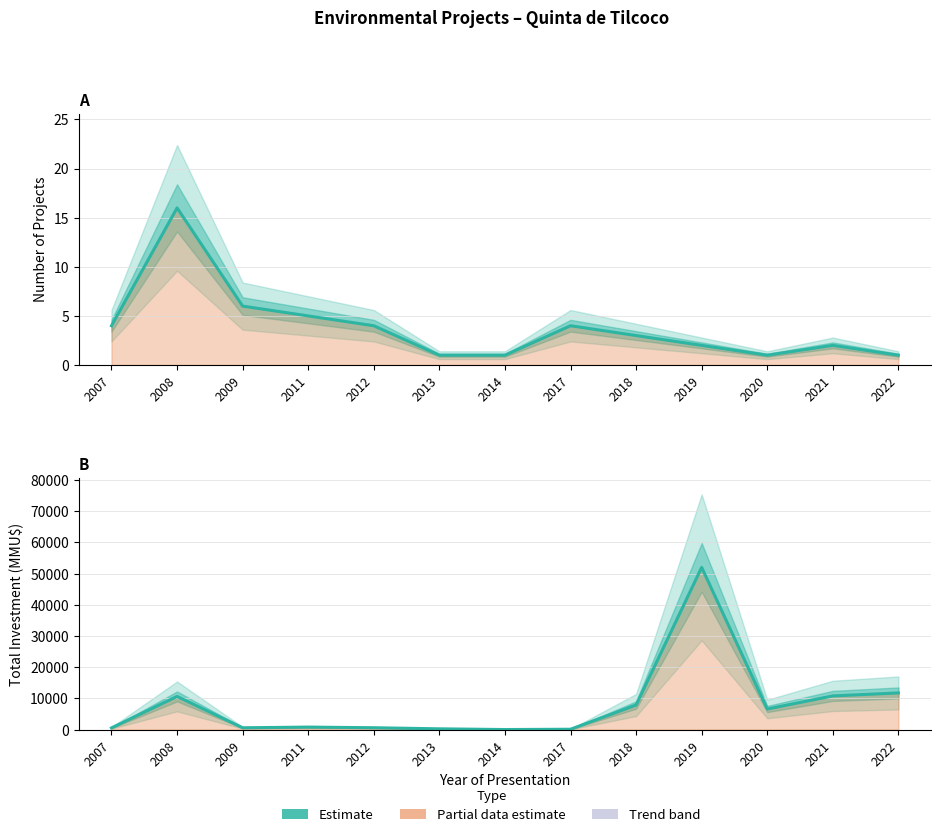

What is the difference between the second highest and second lowest values in the Total Investment (MMU$) series?

11634